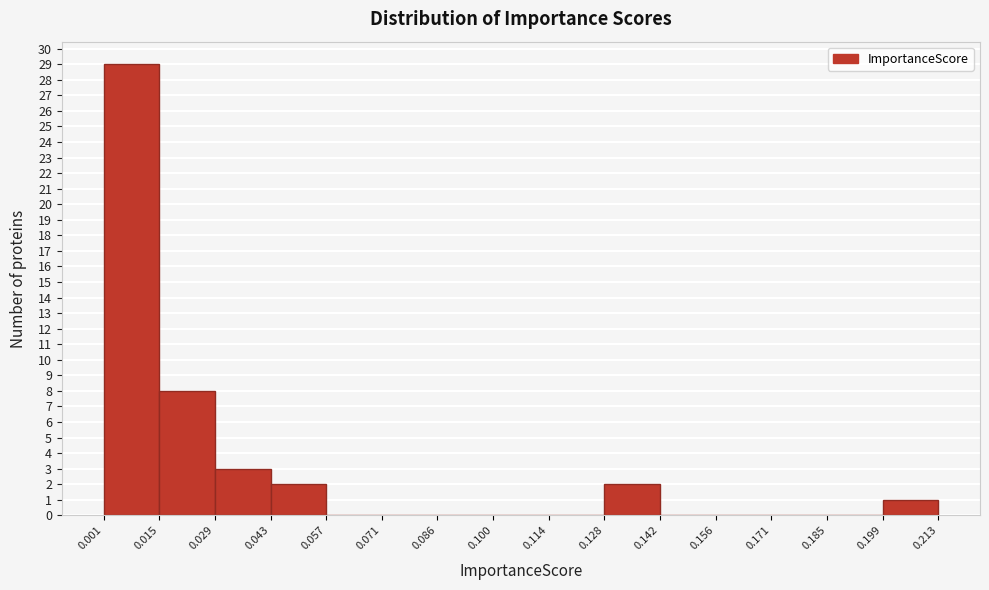

Reading left to right, list every bar in this chart as the range it spans on the x-axis followed by its height. The values are not printed on the chart, so give them approximately, as read against the axis.

0.001 to 0.015: 29
0.015 to 0.029: 8
0.029 to 0.043: 3
0.043 to 0.057: 2
0.057 to 0.071: 0
0.071 to 0.086: 0
0.086 to 0.100: 0
0.100 to 0.114: 0
0.114 to 0.128: 0
0.128 to 0.142: 2
0.142 to 0.156: 0
0.156 to 0.171: 0
0.171 to 0.185: 0
0.185 to 0.199: 0
0.199 to 0.213: 1